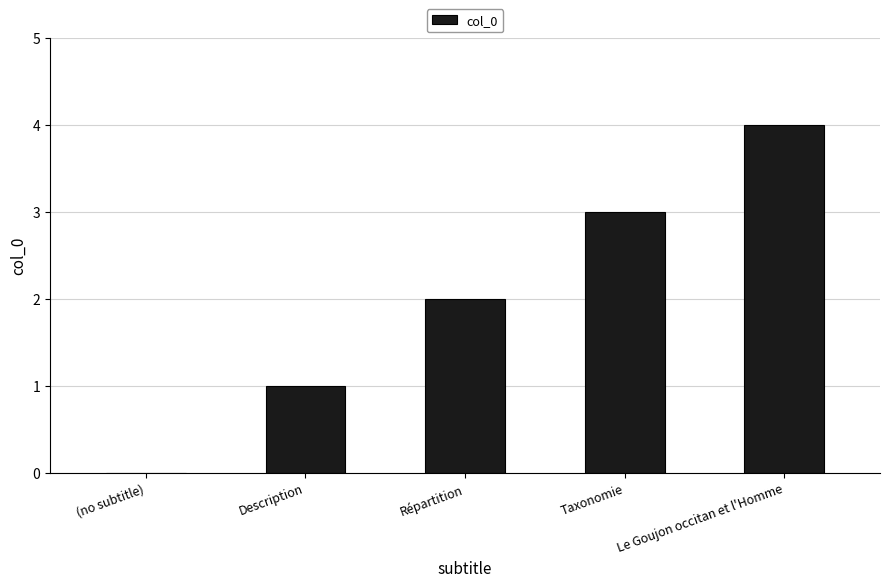

What is the maximum value shown in the chart?

4